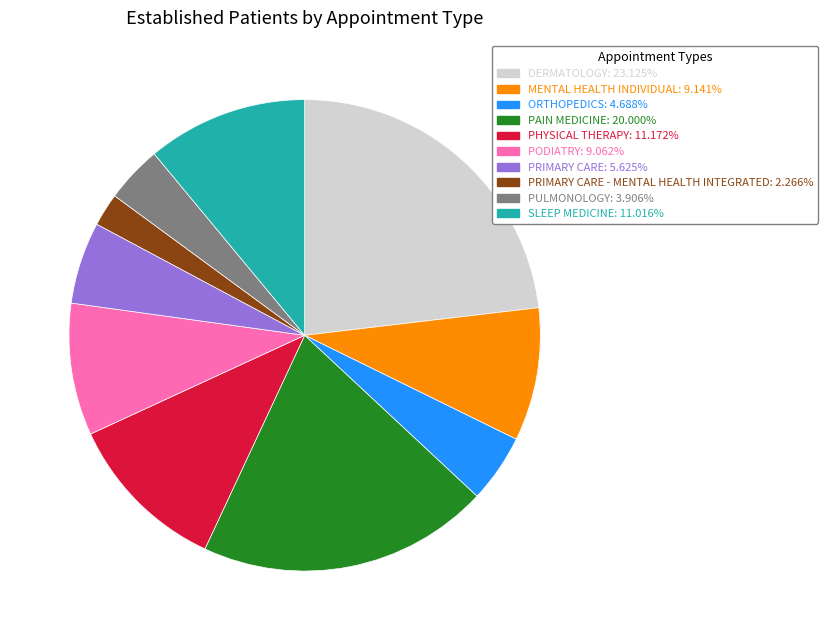

How many slices are in this pie chart?

10